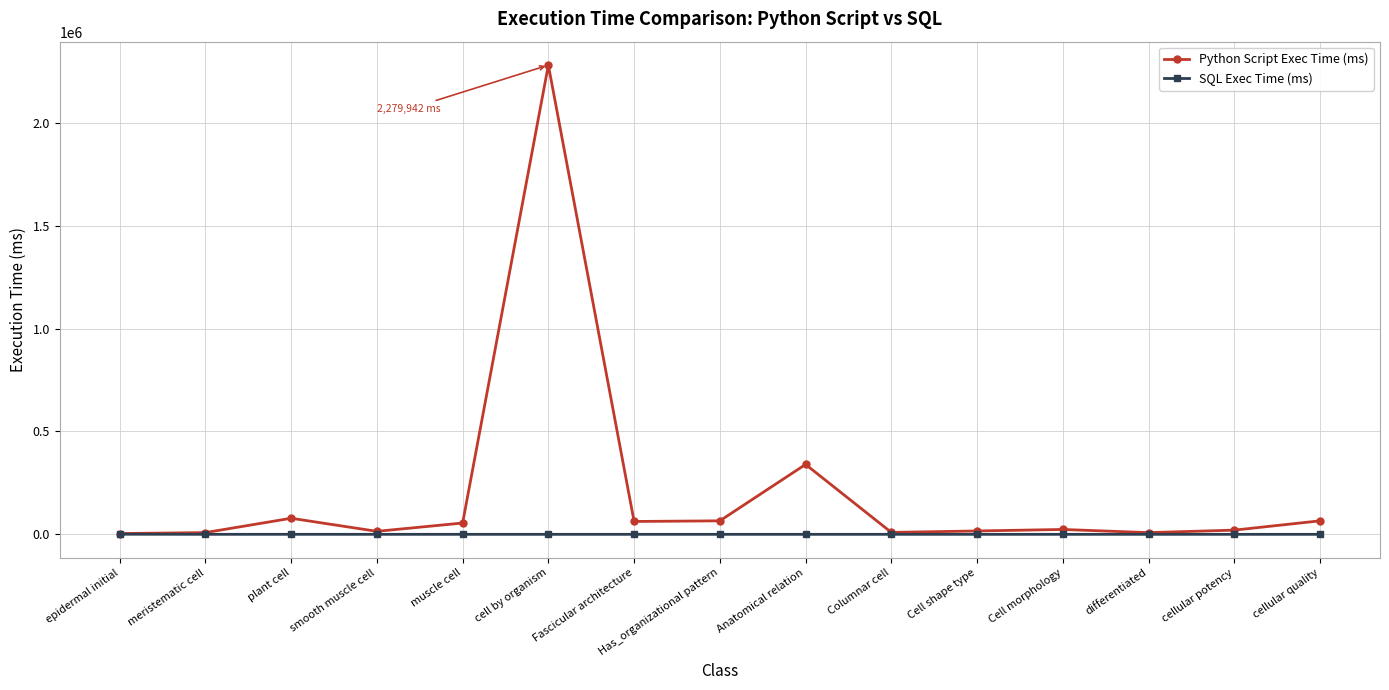

List the series in order of their overall mean, lowest first.

SQL Exec Time (ms), Python Script Exec Time (ms)